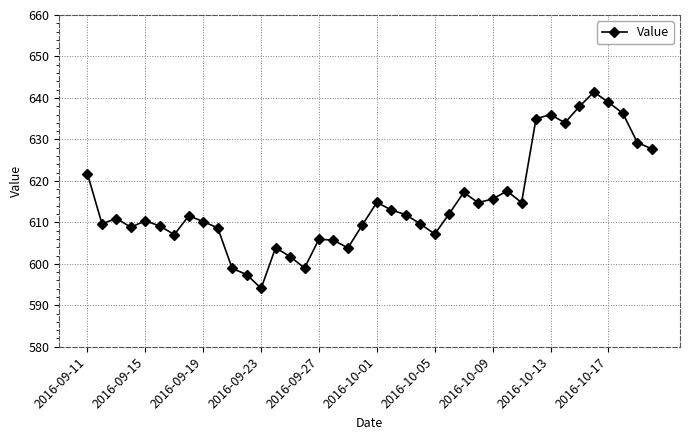

What is the smallest value displayed?

594.1